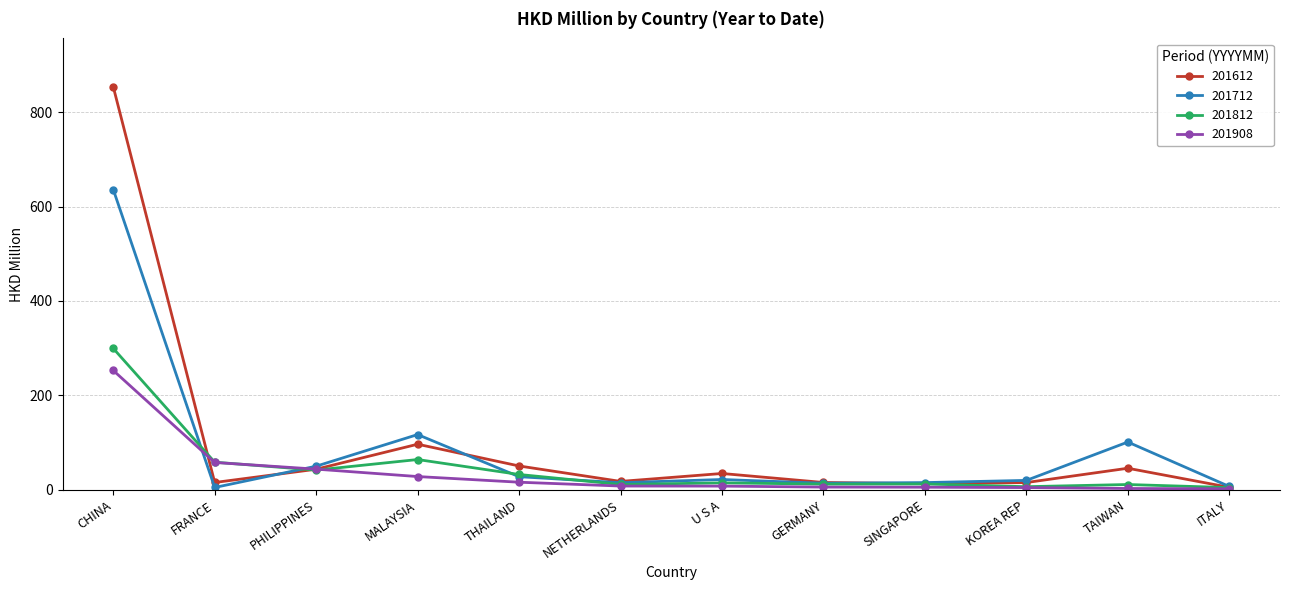

What is the label of the 2nd point from the right?

TAIWAN